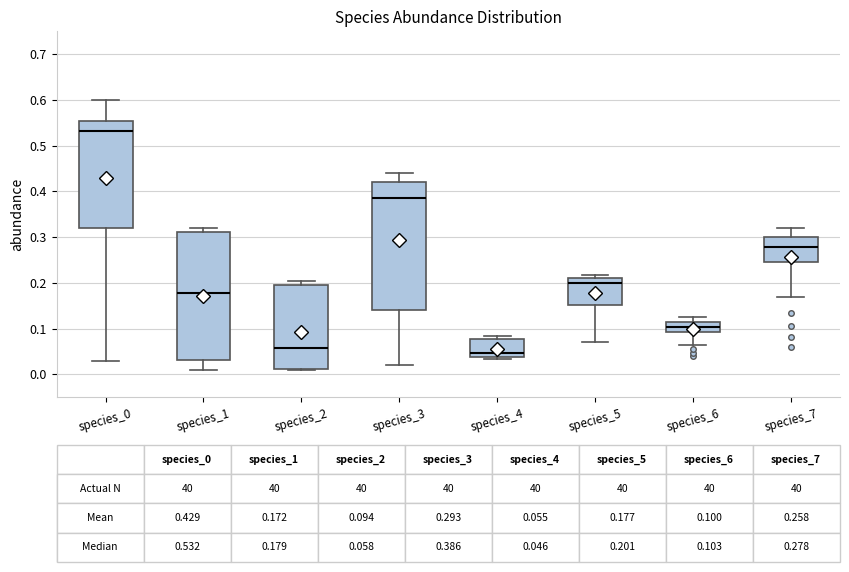

Which box has the lowest median line?

species_4